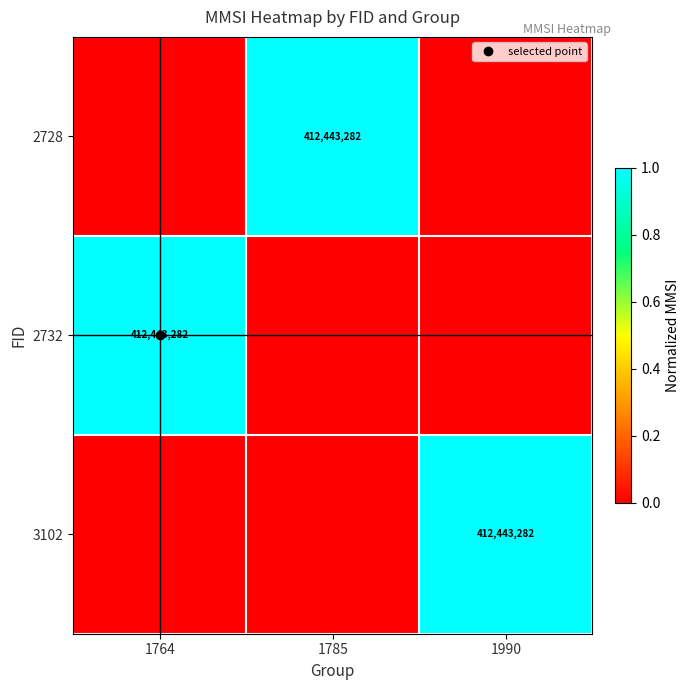

List the labels in order of 3102 value, smallest first.

1764, 1785, 1990